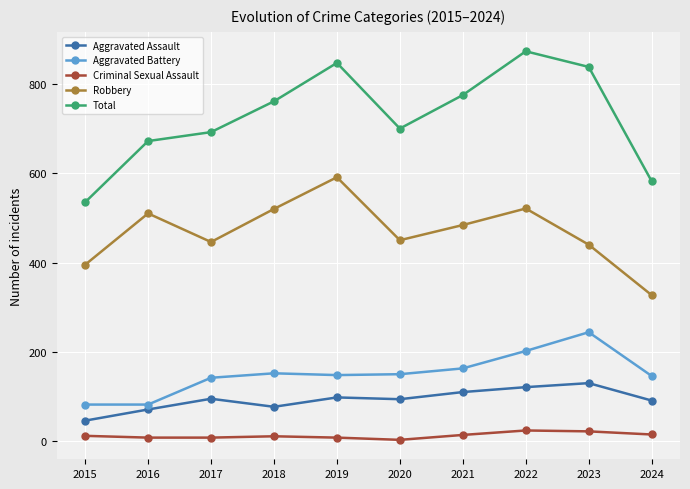

What is the difference between the Robbery values at 2023 and 2016?

70